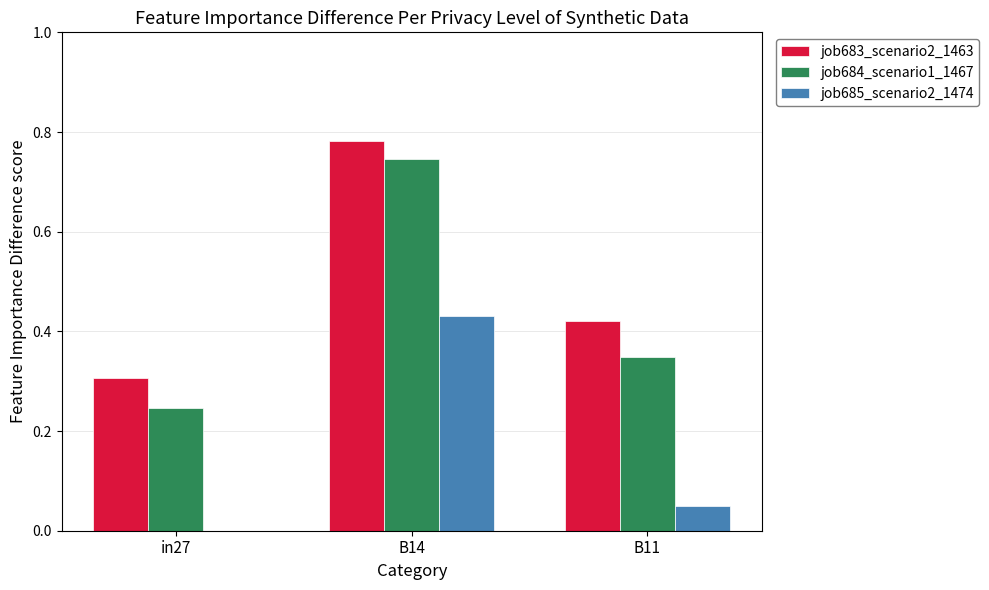

Between B14 and B11, which series saw the biggest shift?

job684_scenario1_1467